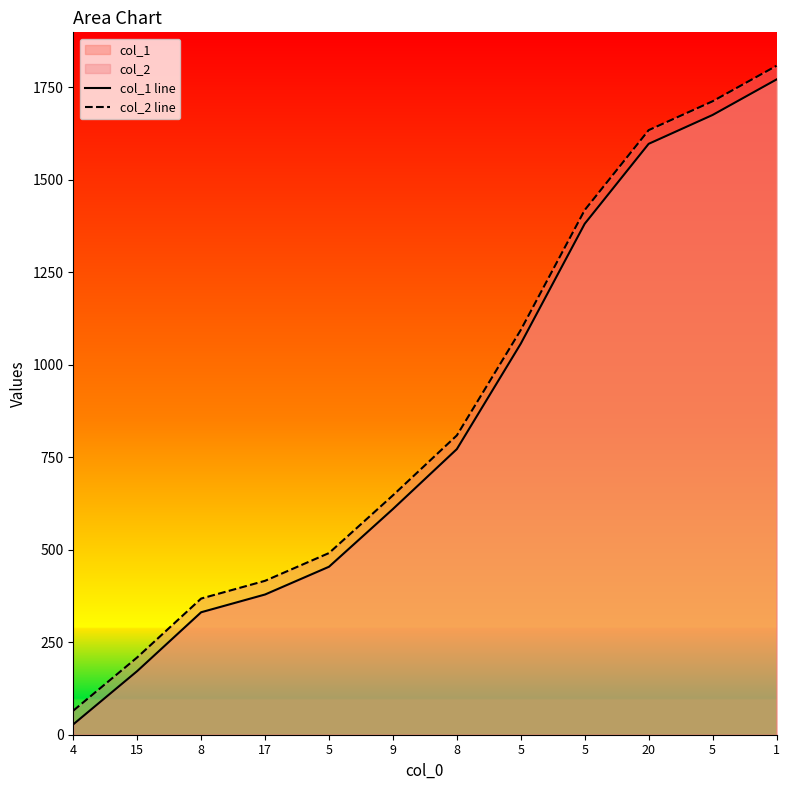

Between 4 and 5, which is larger?

5